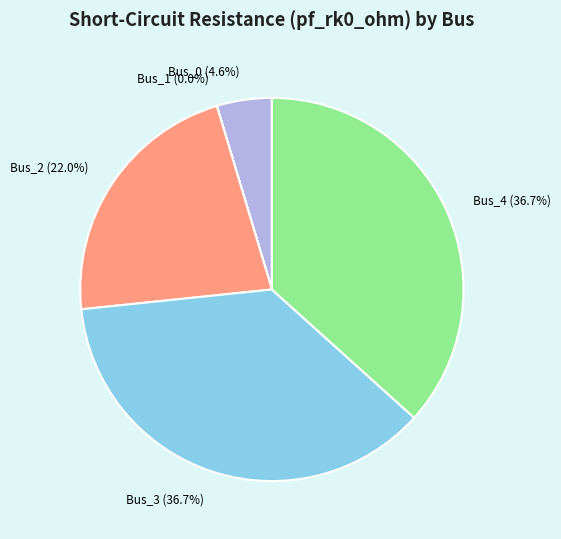

What is the total percentage of Bus_4 (36.7%) and Bus_0 (4.6%)?

41.3%